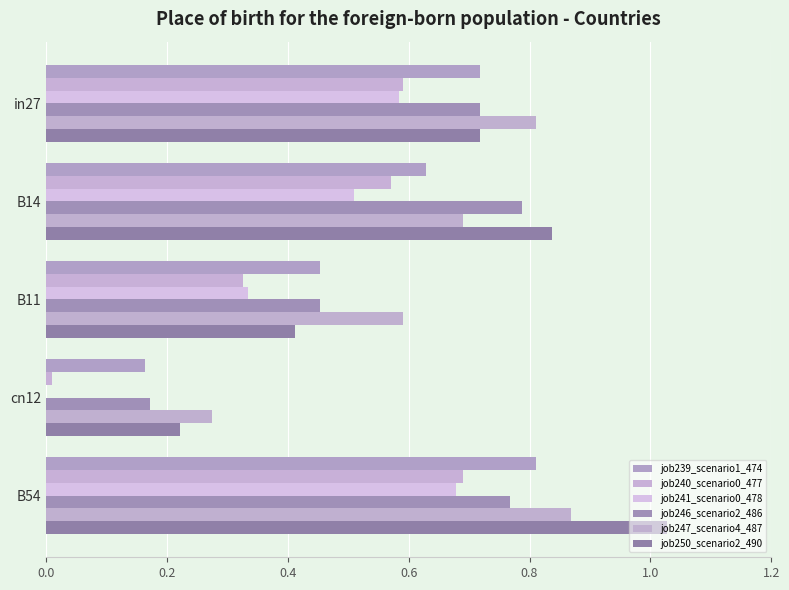

Which series has the widest spread of values?

job250_scenario2_490